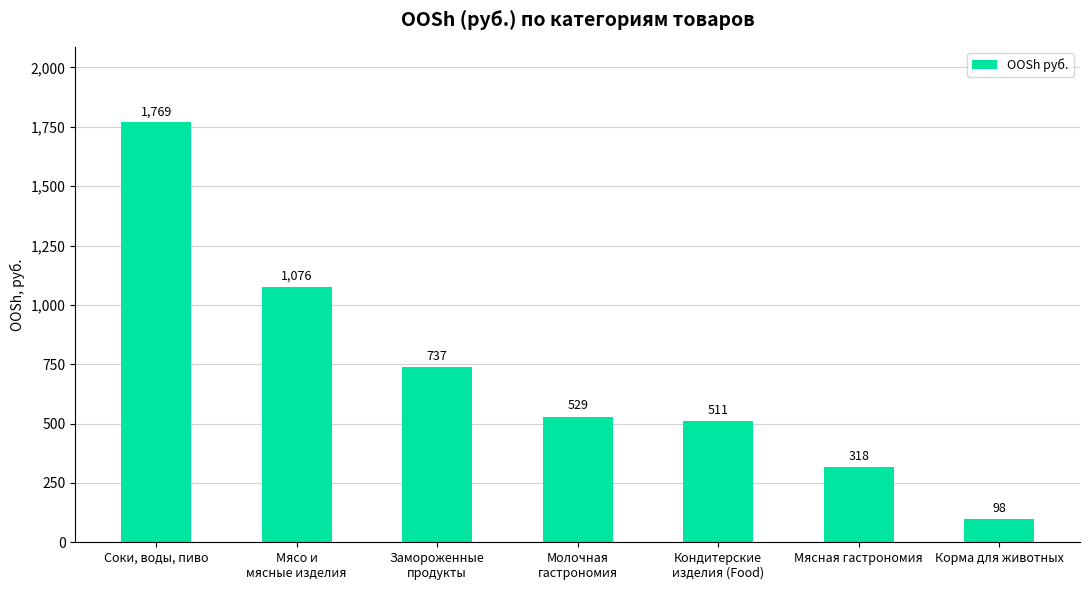

How many bars are there in total?

7